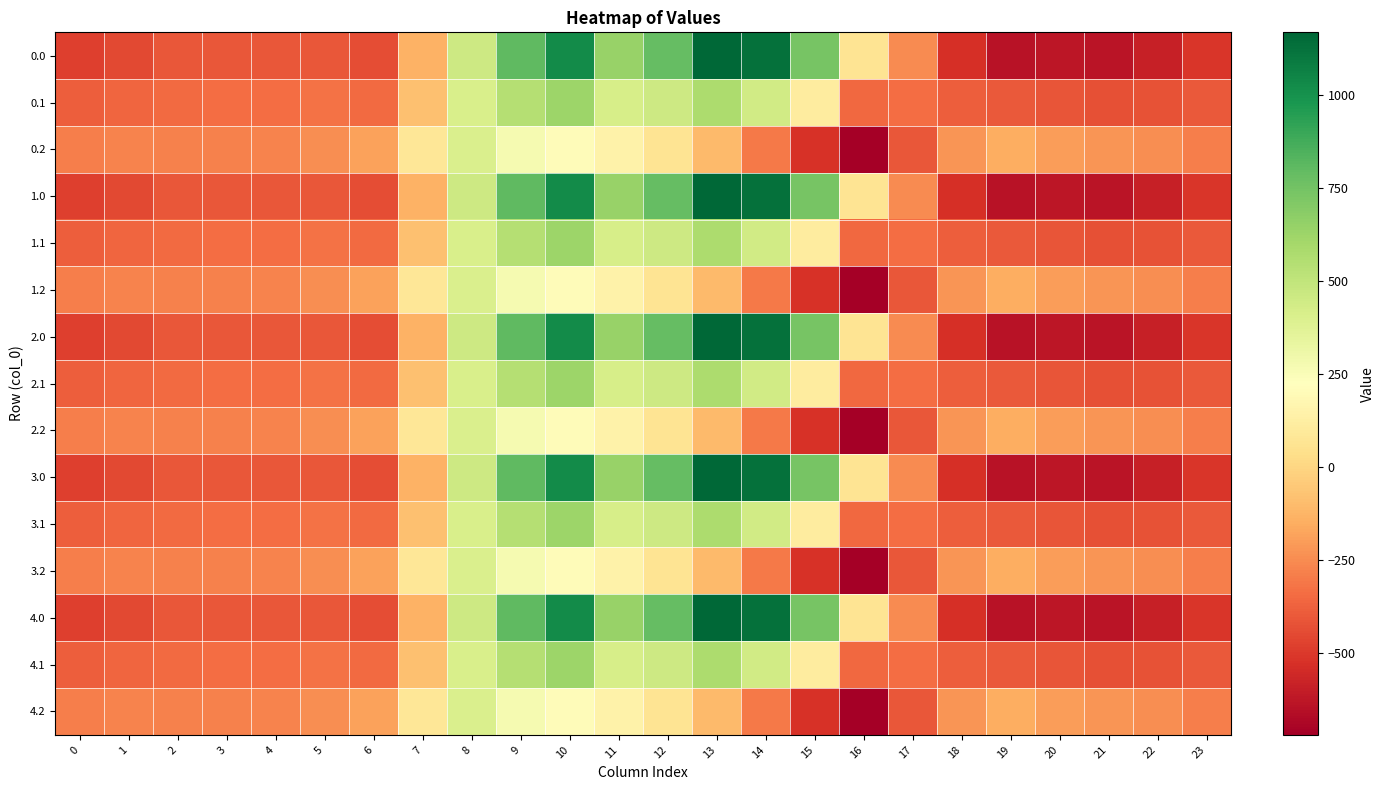

How many data points does each series have?

24